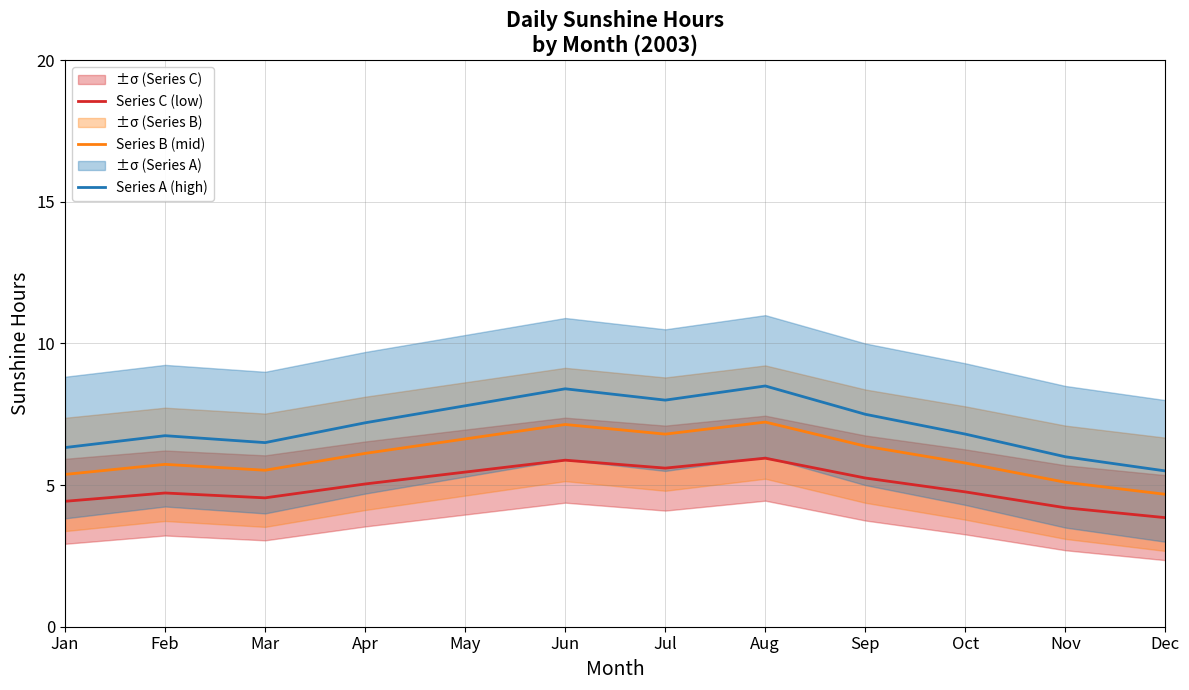

What is the total value across all series at Nov?

15.3